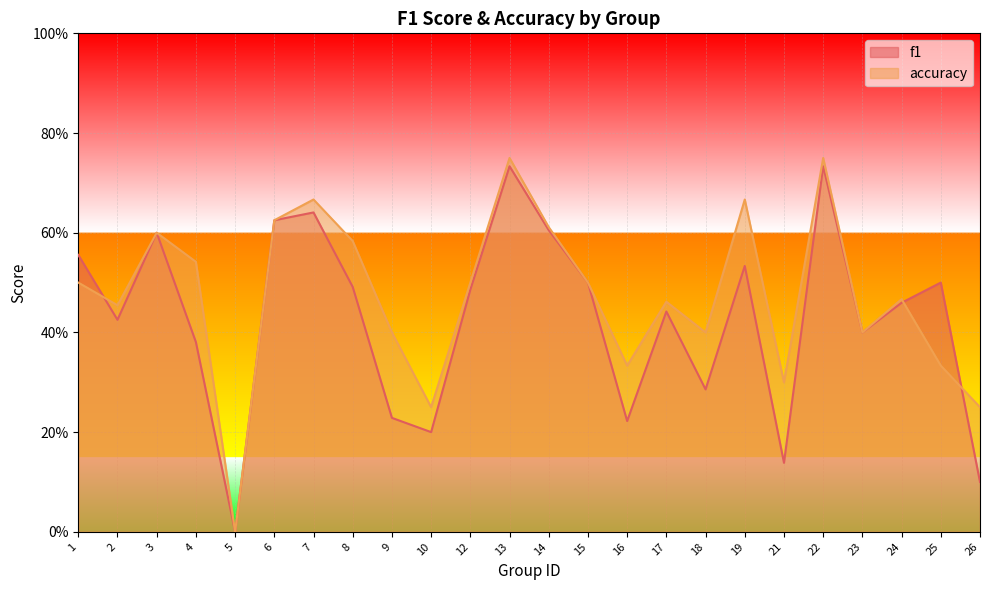

Between 19 and 26, which series saw the biggest shift?

f1